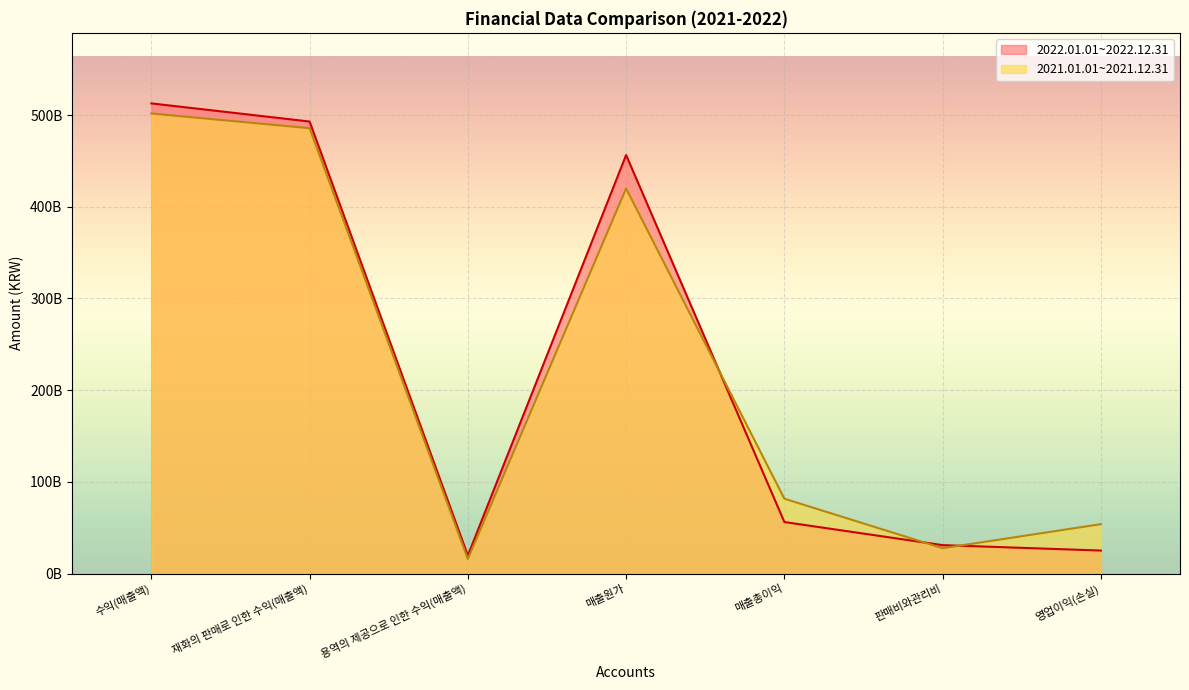

What is the difference between the maximum and minimum values in the 2022.01.01~2022.12.31 series?

492921996834